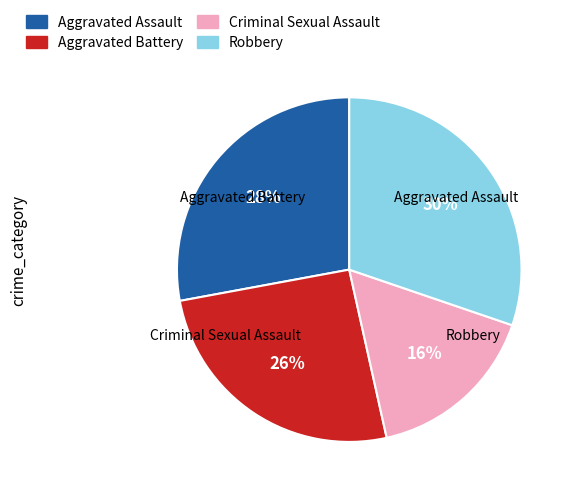

To the nearest percent, what percentage of the pie is Aggravated Battery?

26%